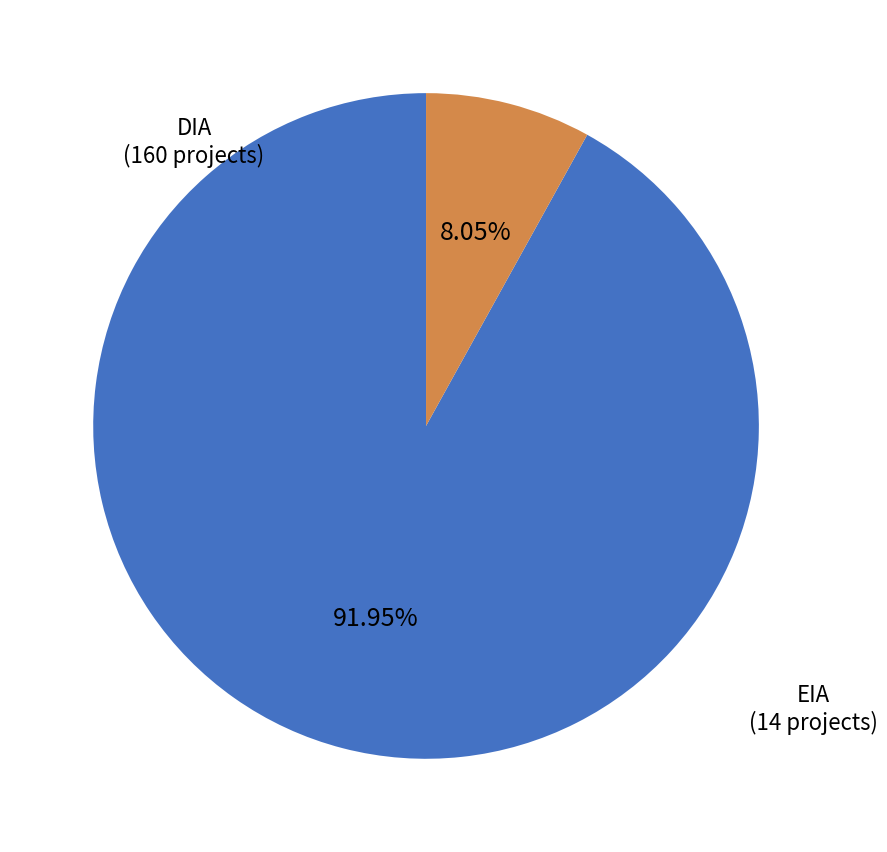

Does any single category account for the majority?

Yes